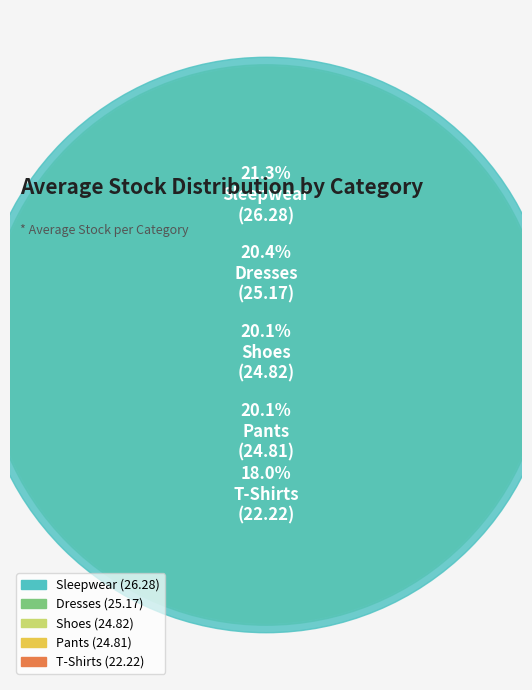

To the nearest percent, what percentage of the pie is T-Shirts?

18%